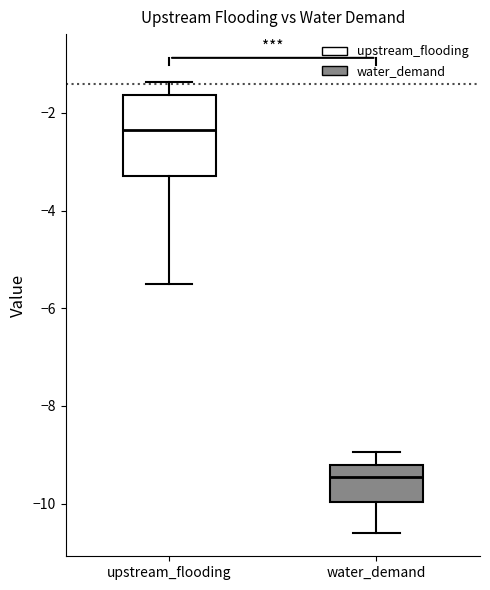

Reading left to right, transcribe this box plot: for each box, give where its median line is, the range the box spans, and where its two whiskers end, as read against the y-axis. The values are not printed on the chart, so give them approximately, as read against the axis.

upstream_flooding: median -2.4, box -3.2 to -1.6, whiskers -5.4 to -1.4
water_demand: median -9.4, box -10.0 to -9.2, whiskers -10.6 to -9.0